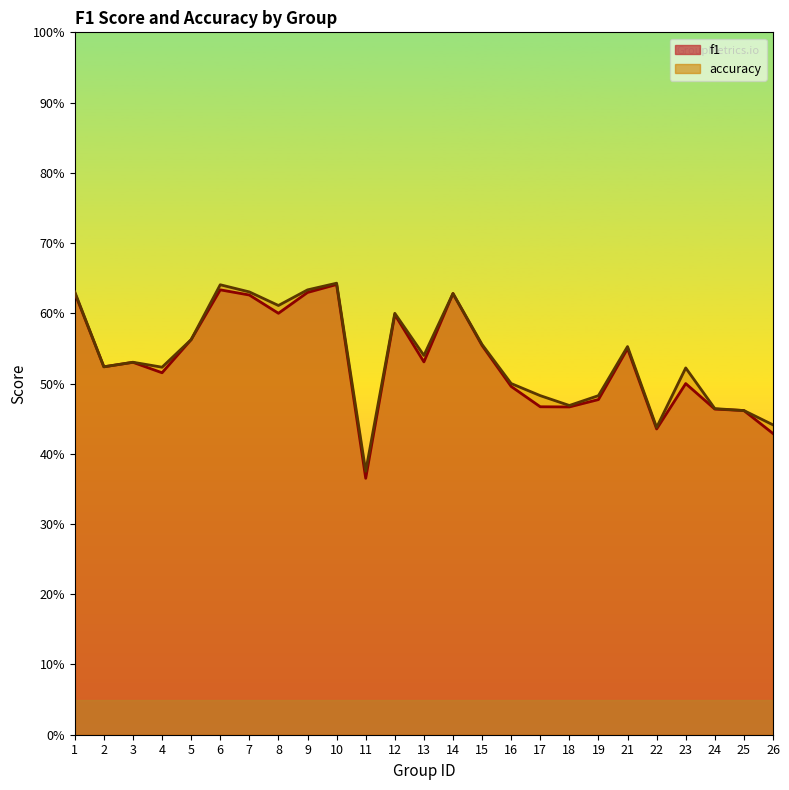

Is it true that f1 equals 0.7 at 16?

False